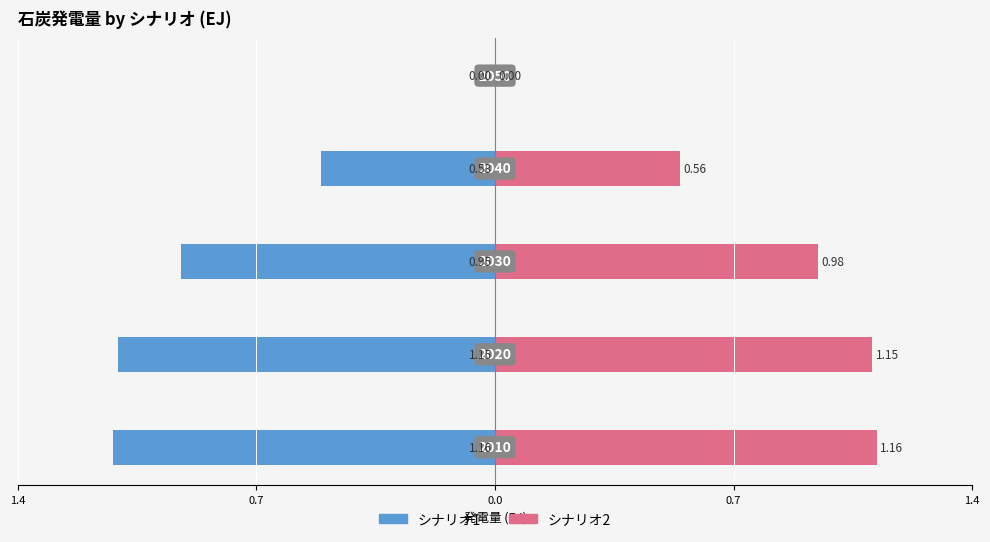

List the series in order of their overall mean, highest first.

シナリオ2, シナリオ1